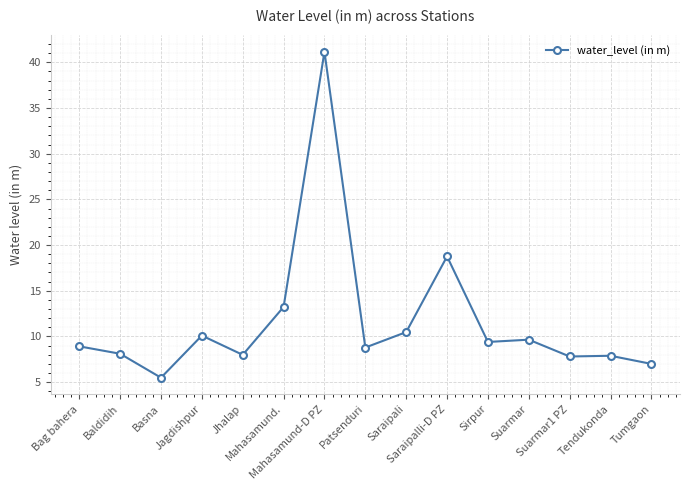

The value at Sirpur is 9.4. True or false?

True